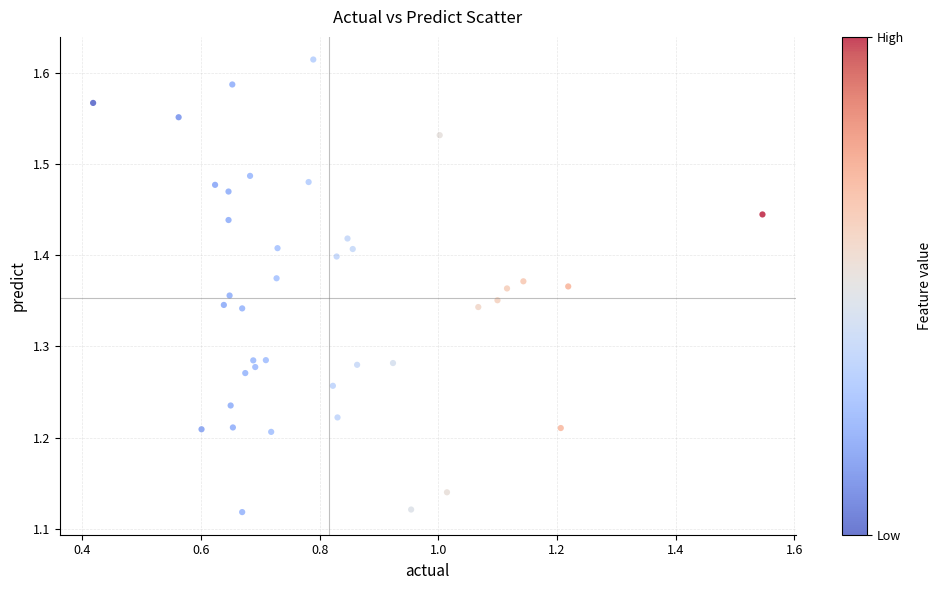

What is the range of Y values (max minus min)?

0.5